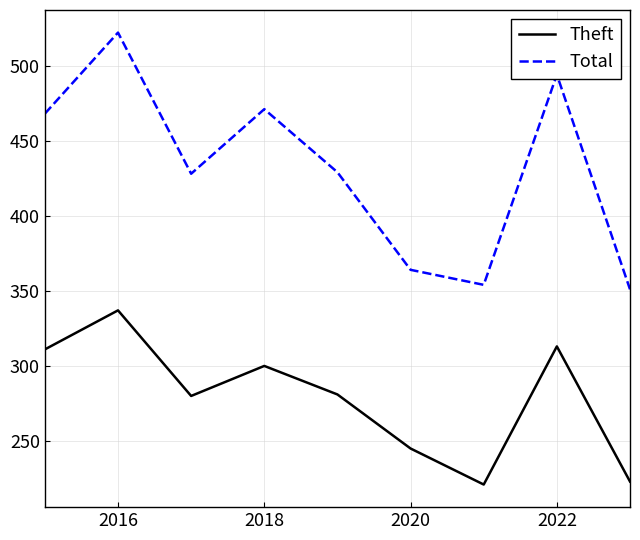

Which series has the widest spread of values?

Total